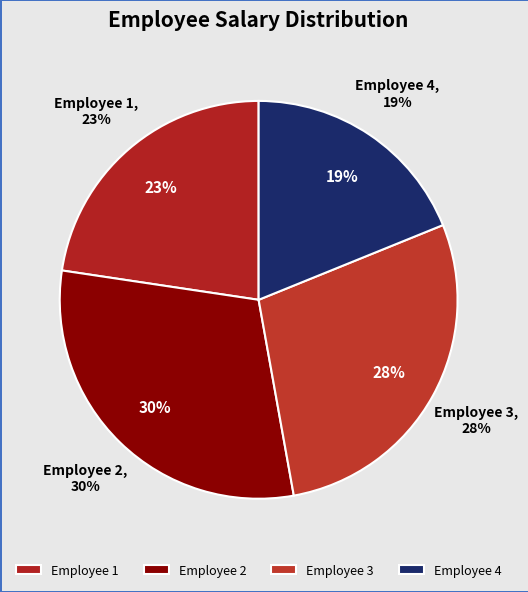

How many segments does this pie chart have?

4